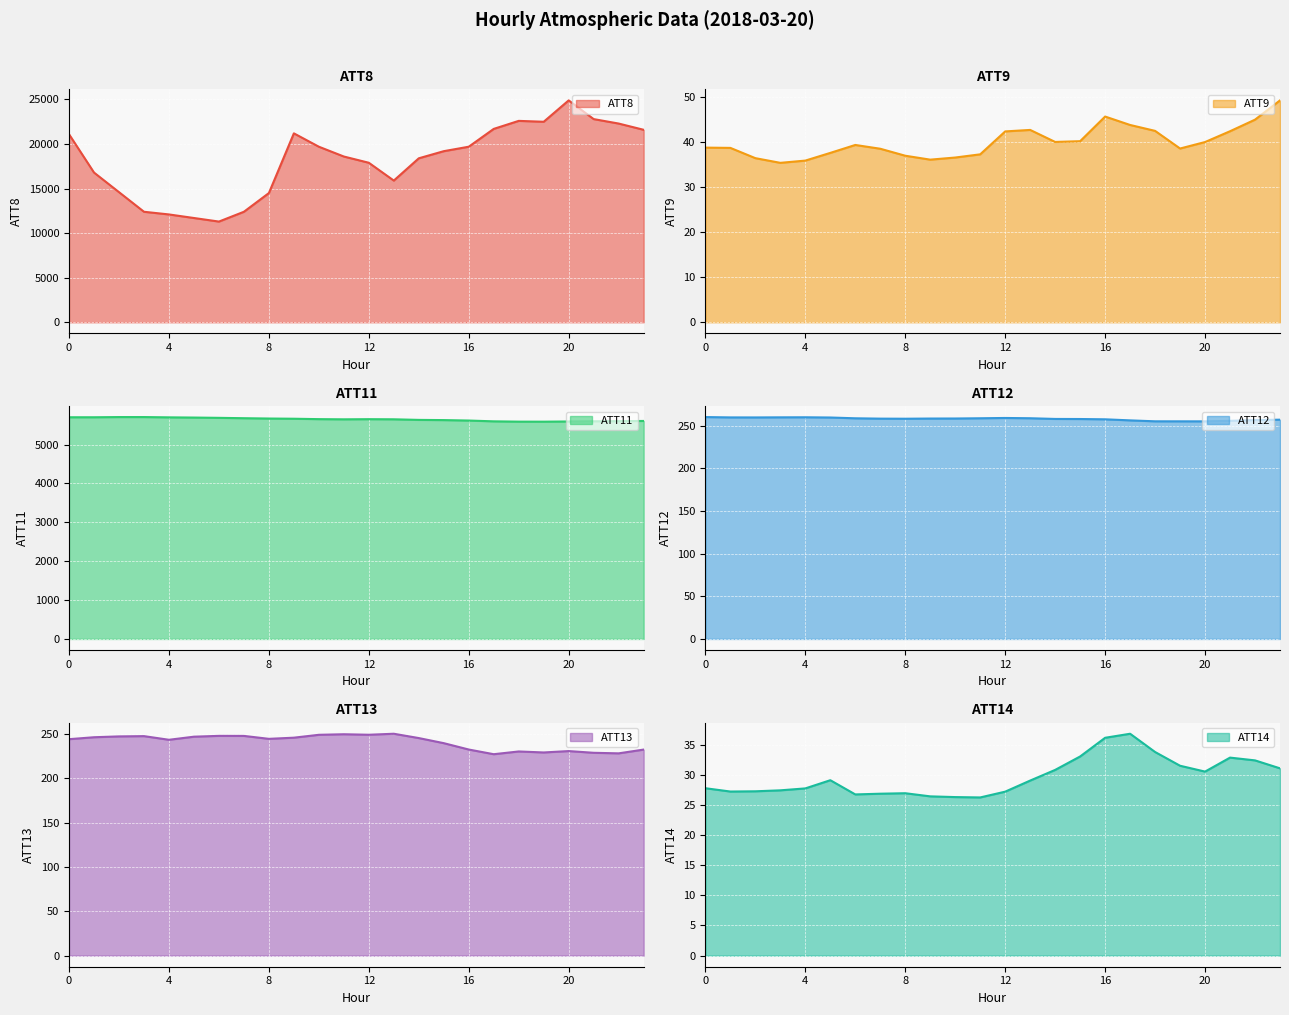

True or false: ATT13 has a value of 341.7 at 1.

False